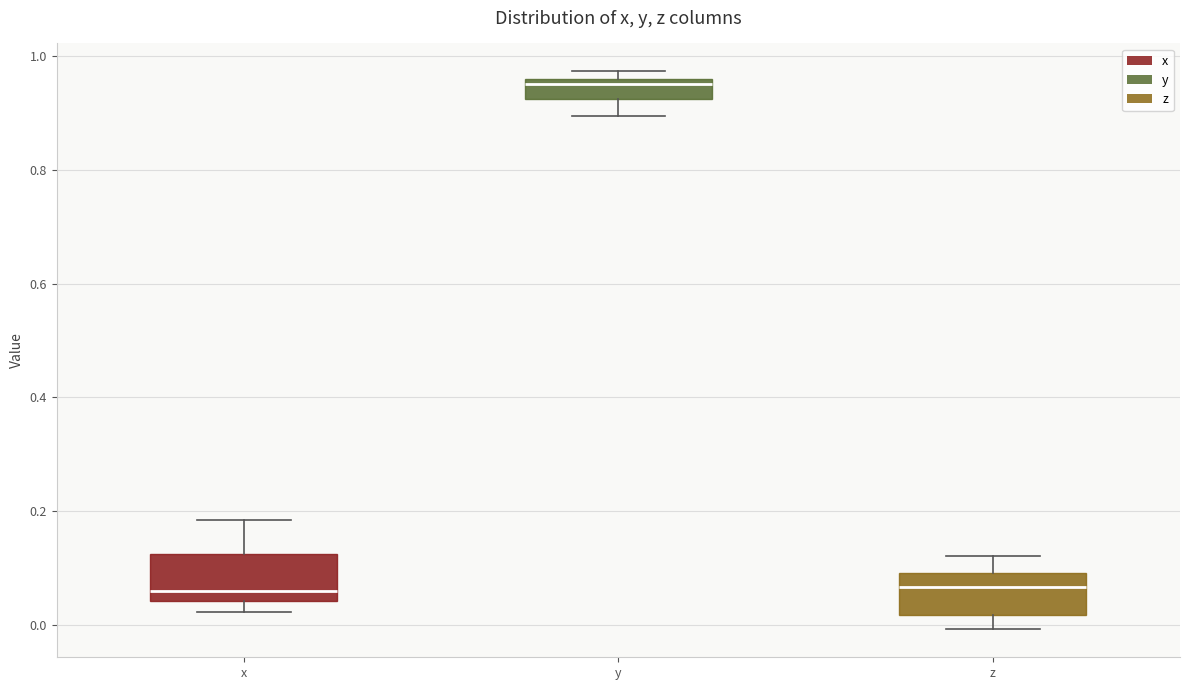

Reading left to right, transcribe this box plot: for each box, give where its median line is, the range the box spans, and where its two whiskers end, as read against the y-axis. The values are not printed on the chart, so give them approximately, as read against the axis.

x: median 0.06, box 0.04 to 0.12, whiskers 0.02 to 0.18
y: median 0.96 (just below the box's upper edge), box 0.92 to 0.96, whiskers 0.90 to 0.98
z: median 0.06, box 0.02 to 0.10, whiskers 0.00 to 0.12